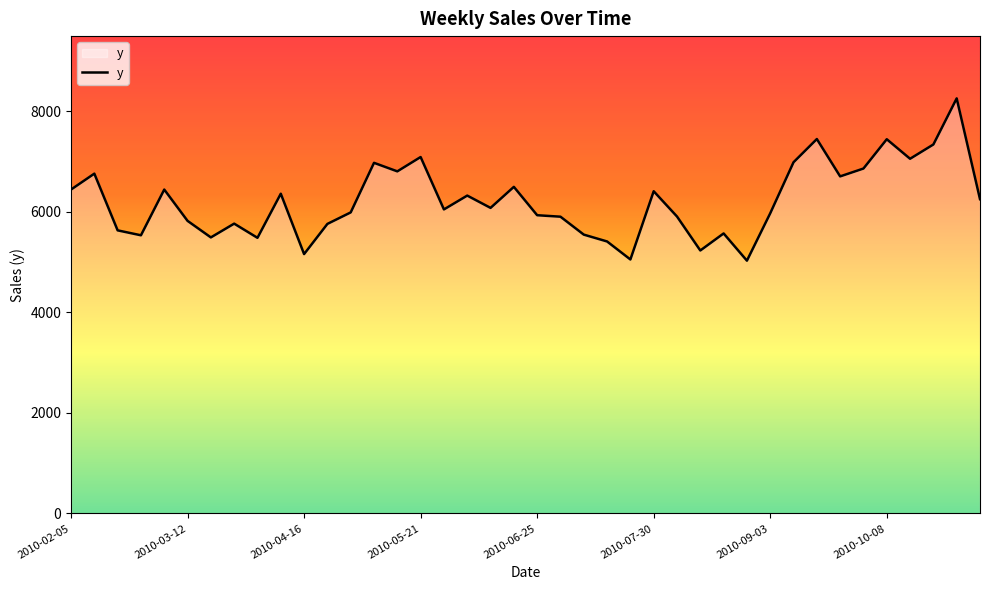

What is the difference between the maximum and minimum values?

3227.4